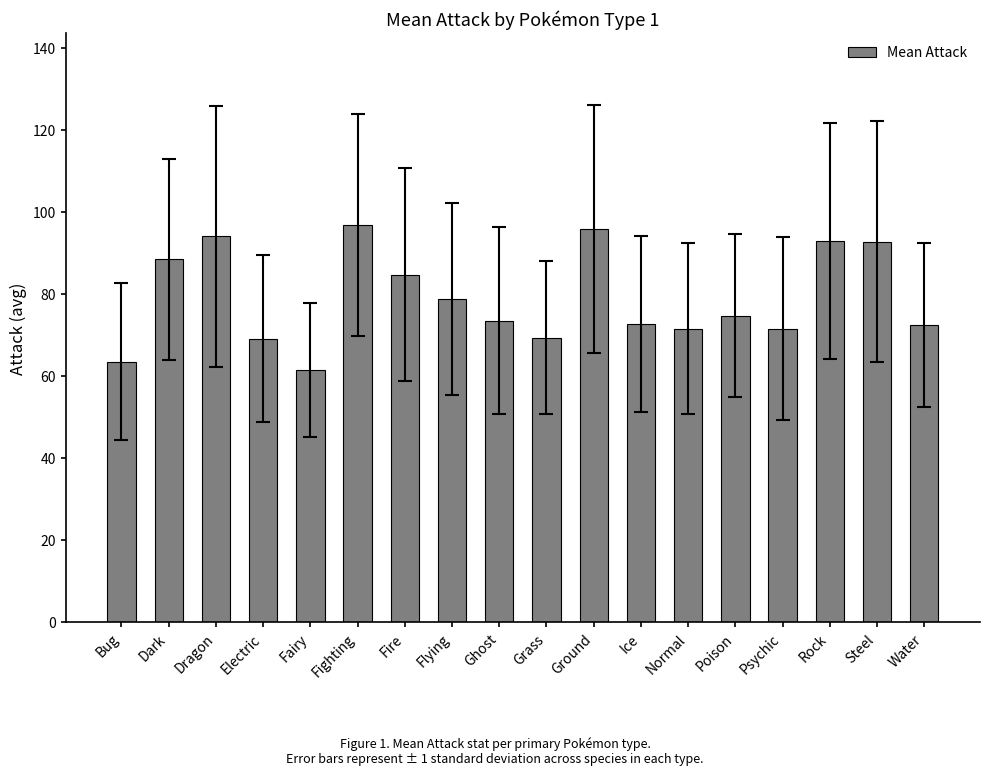

The chart shows a value of 22.4 at Ground. True or false?

False